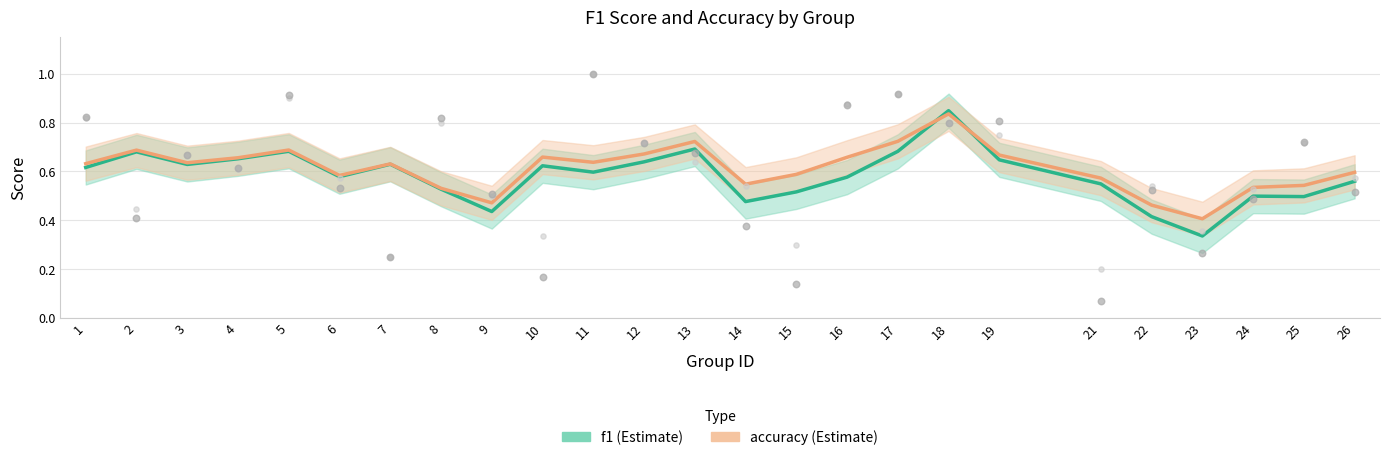

What is the total value across all series at 17?

1.4